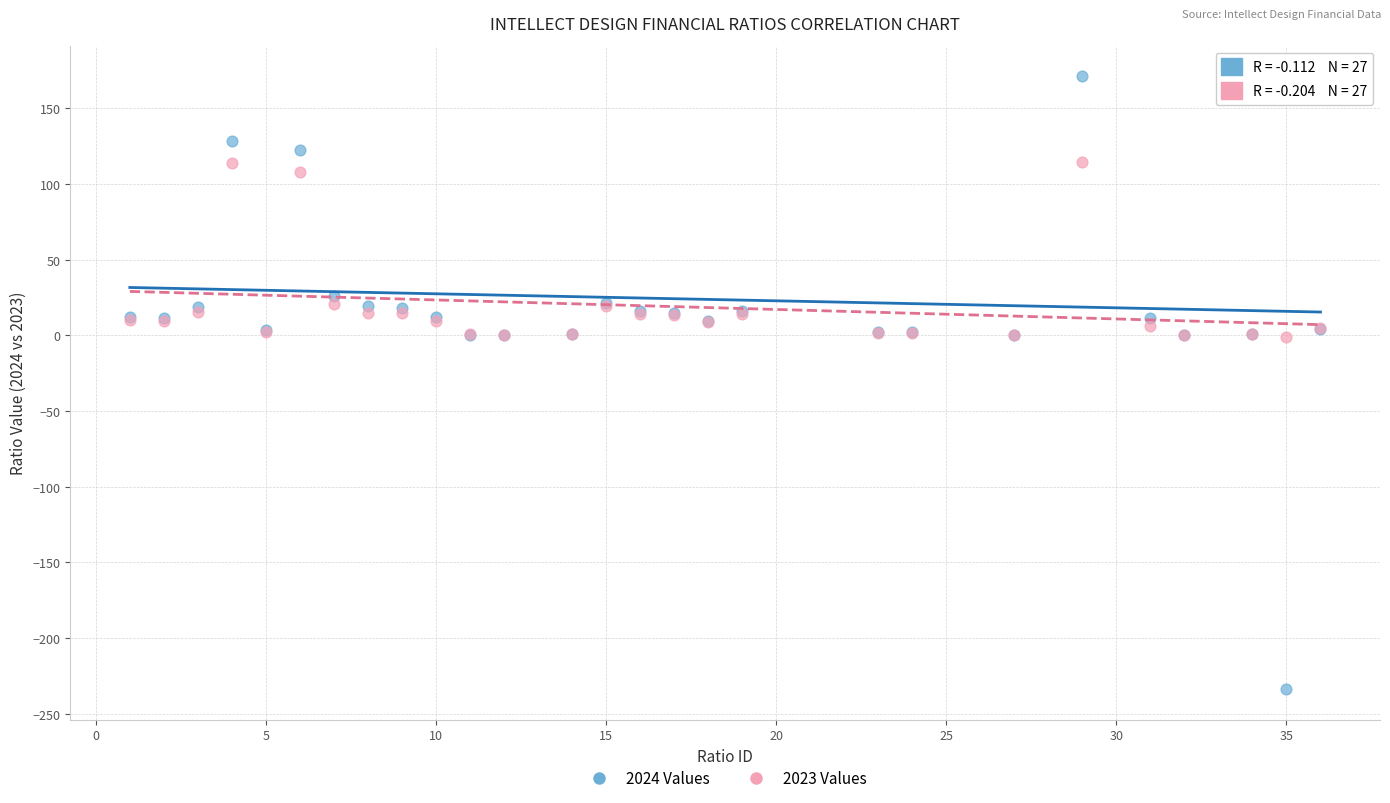

Which series reaches the minimum Y coordinate?

2024 Values